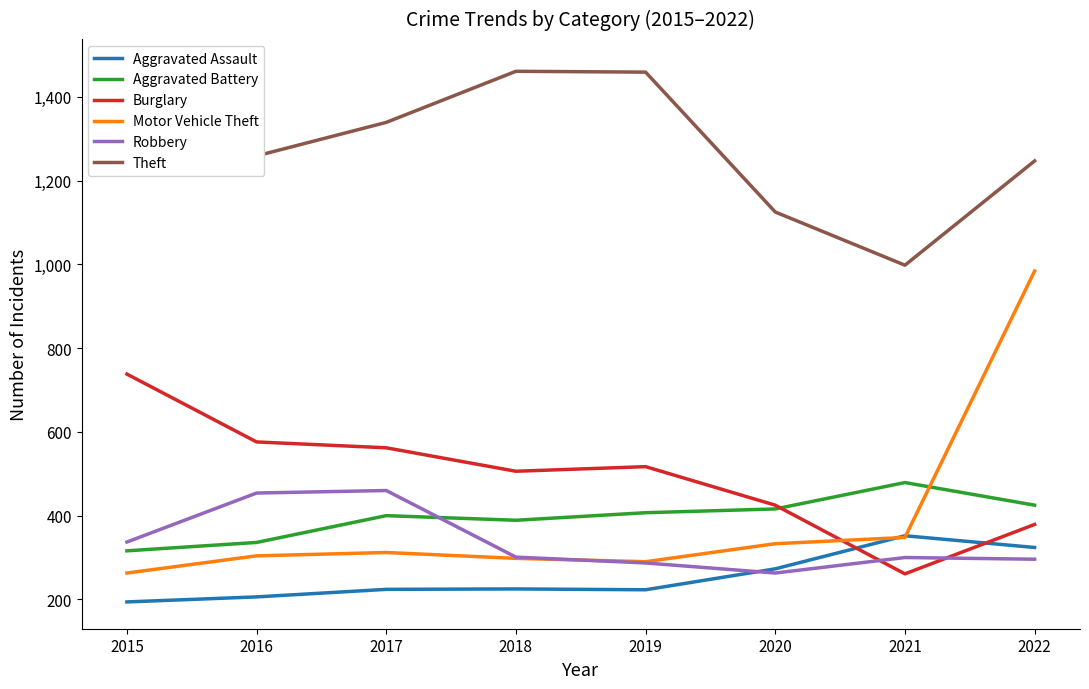

Which category has the lowest value across all series?

2015